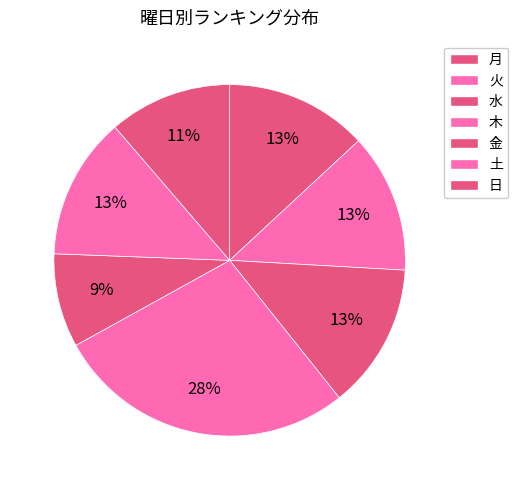

Is there a majority slice in this chart?

No